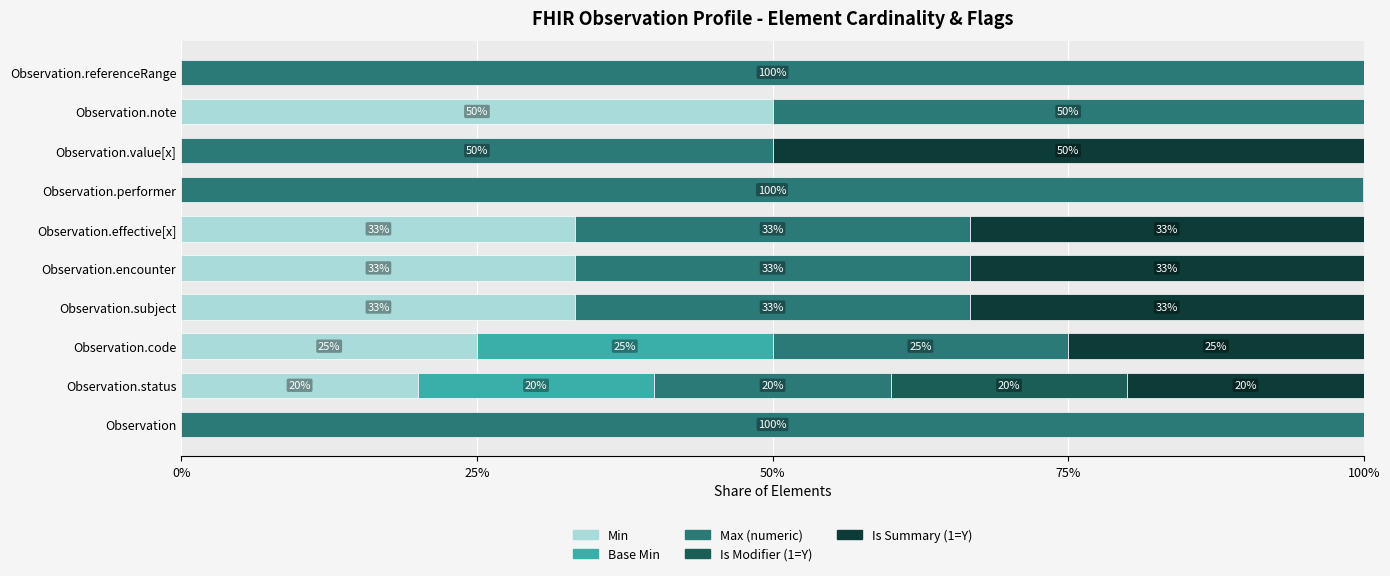

What are all the series names shown in the legend?

Min, Base Min, Max (numeric), Is Modifier (1=Y), Is Summary (1=Y)